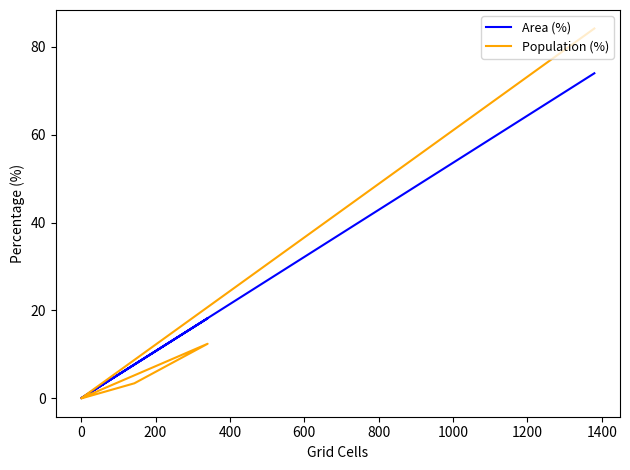

True or false: Population (%) and Area (%) intersect in this chart.

False